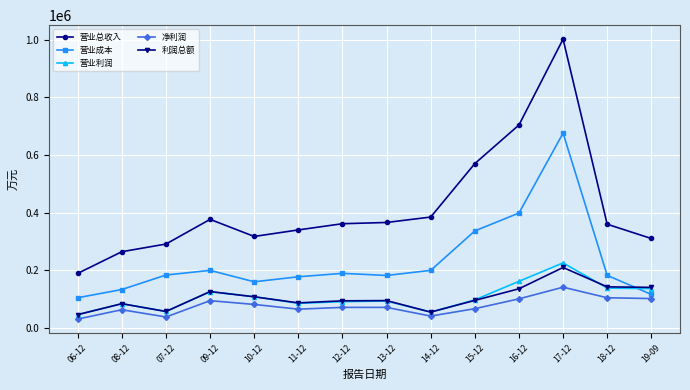

True or false: 净利润 and 营业总收入 intersect in this chart.

False